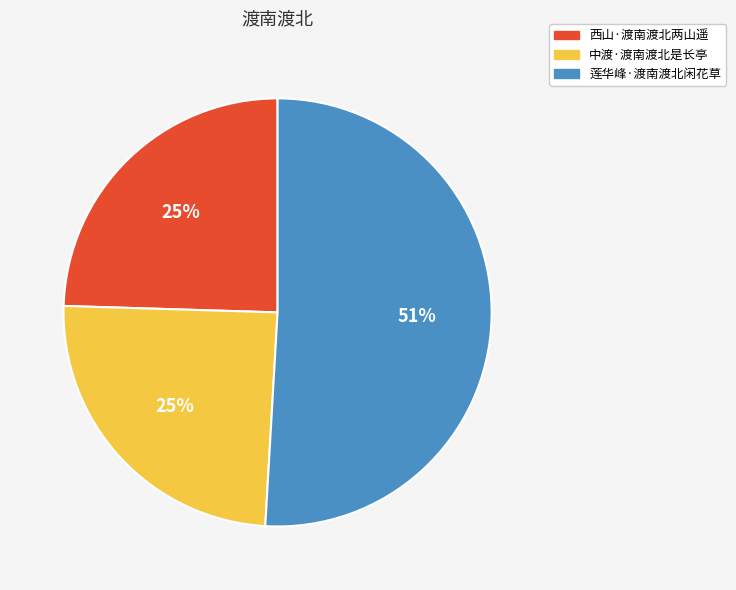

True or false: 莲华峰·渡南渡北闲花草 accounts for 59% of the total.

False